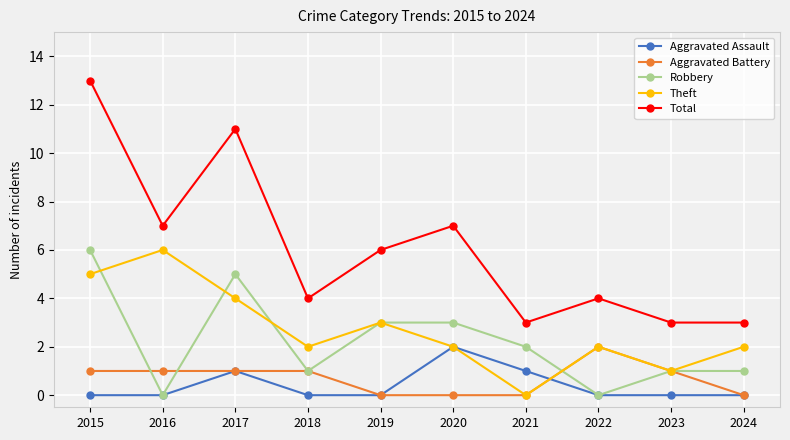

What is the value of the Robbery point at the 3rd from the left?

5